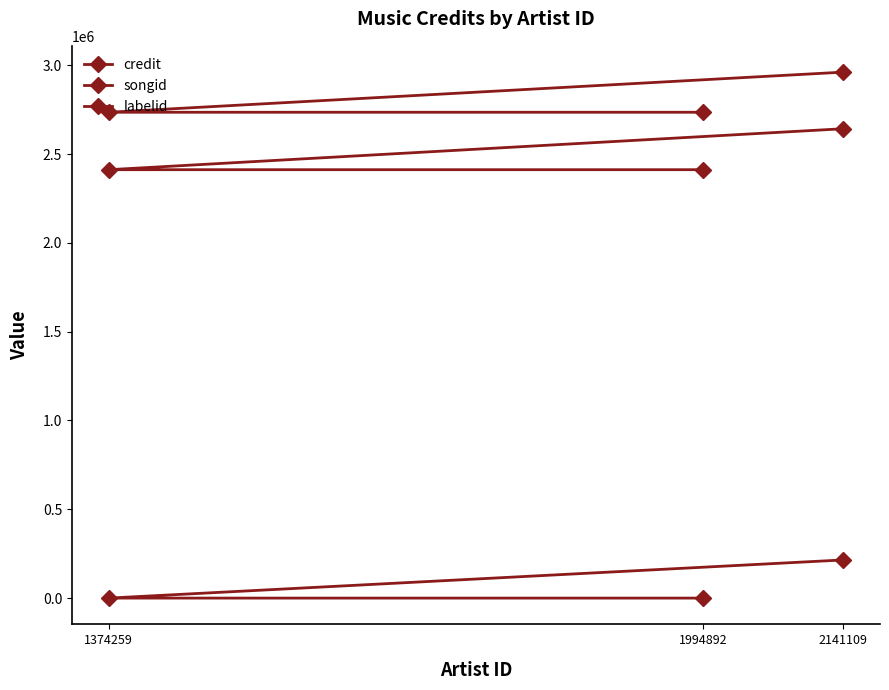

Is it true that labelid equals -1 at 1994892?

True